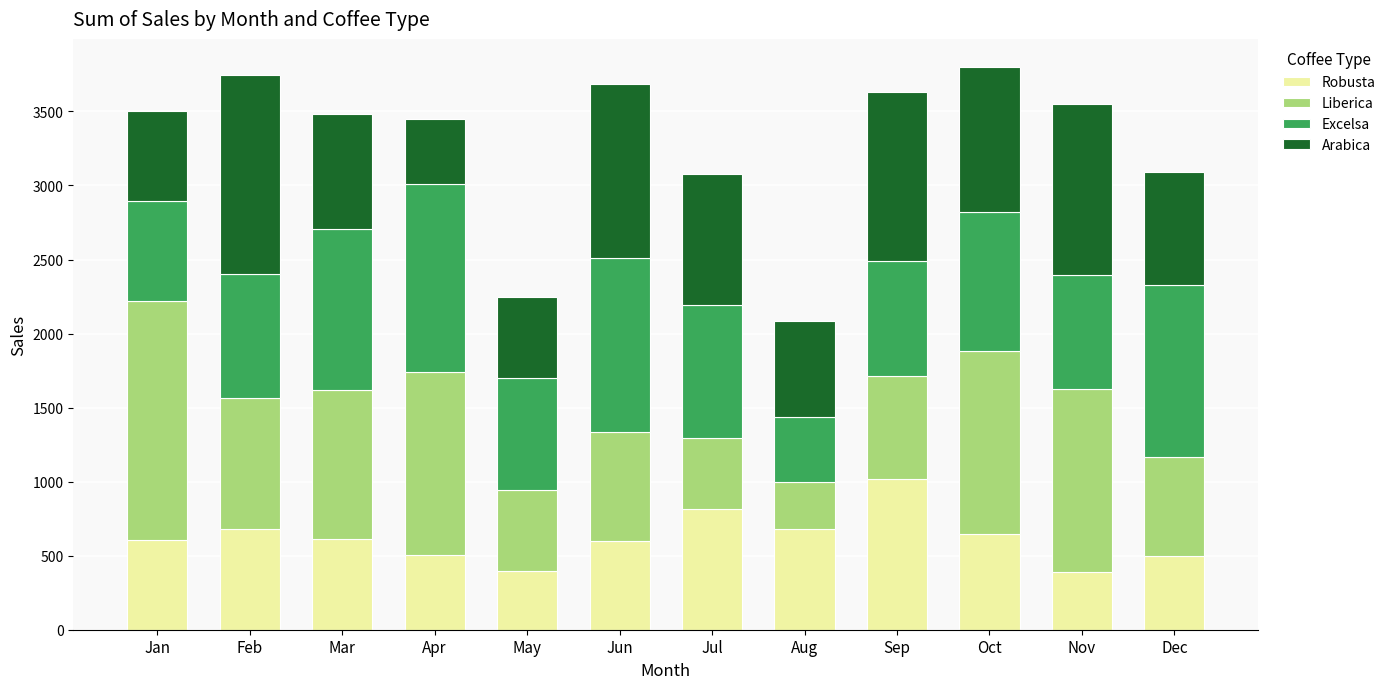

The value of Robusta at Nov is 243.0. True or false?

False